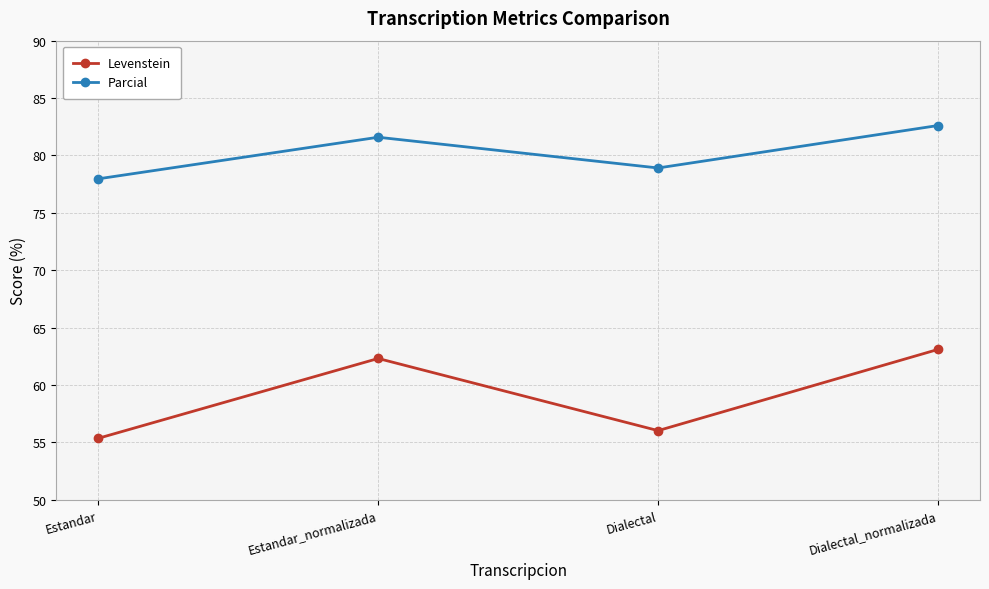

Where is the first local maximum for Parcial?

Estandar_normalizada